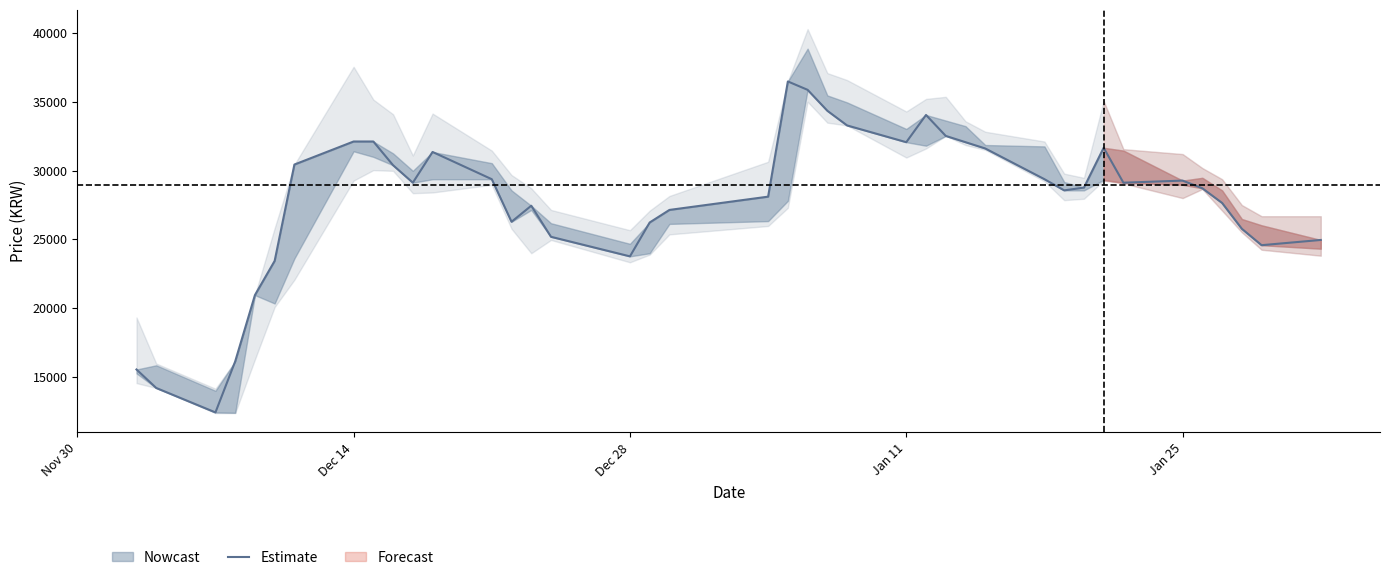

Does the chart display data point markers on the line(s)?

No